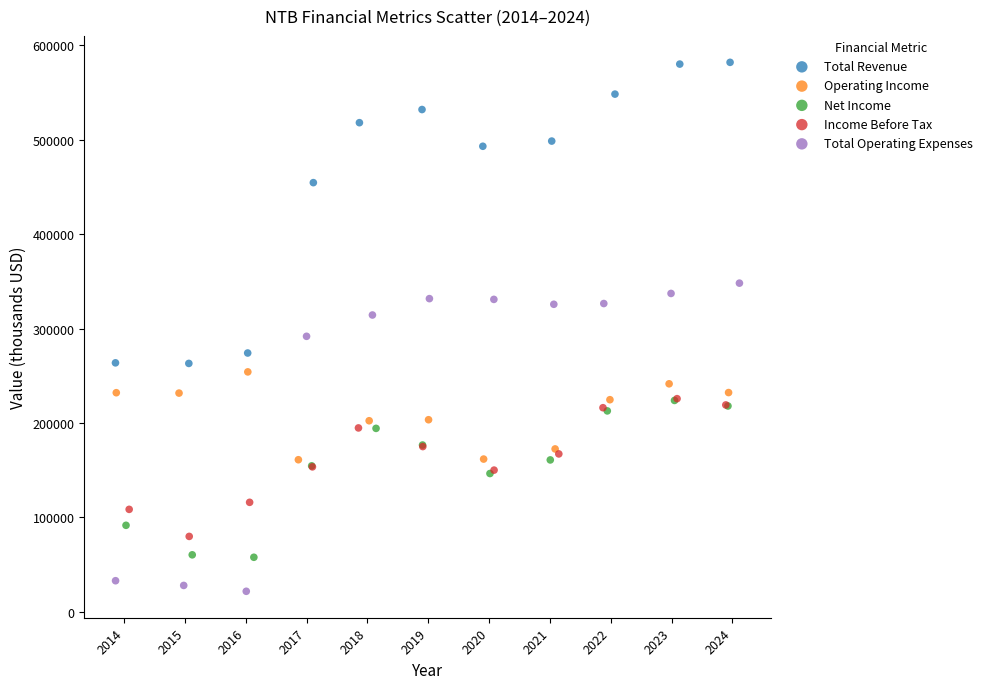

Which series reaches the maximum Y coordinate?

Total Revenue